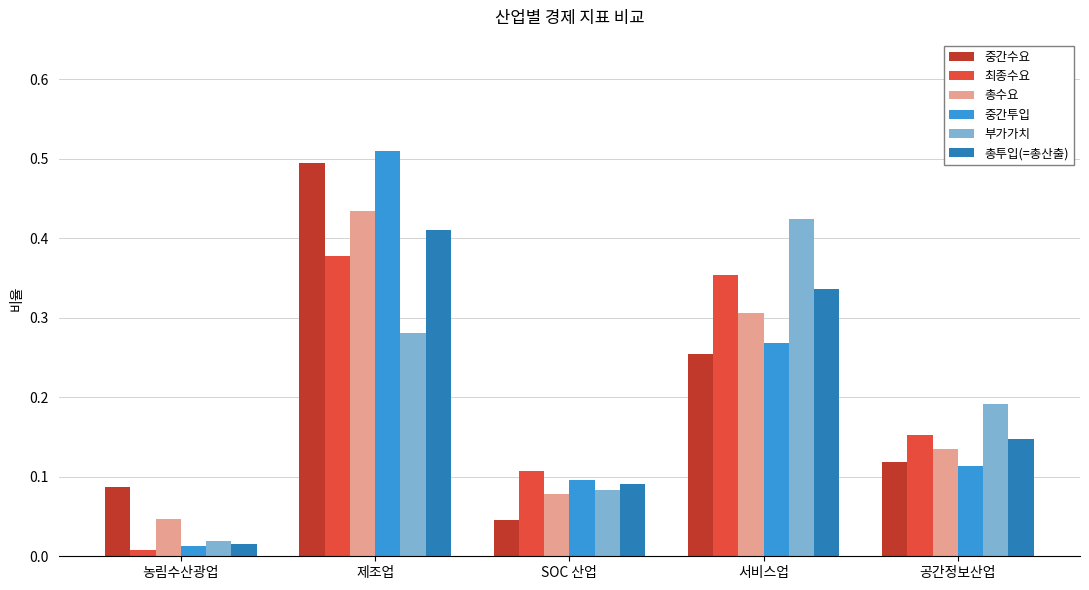

The value of 중간수요 at 제조업 is 0.3. True or false?

False